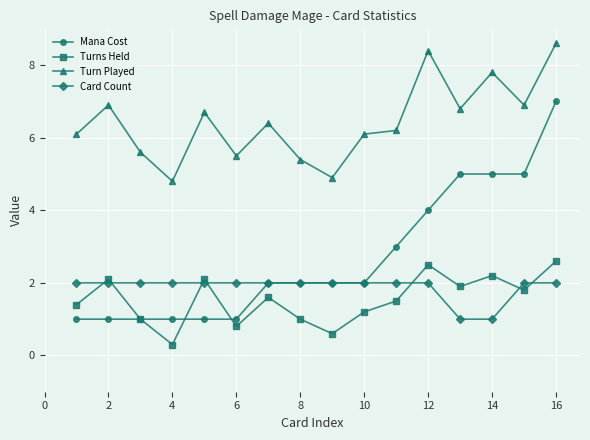

True or false: Turn Played and Turns Held intersect in this chart.

False